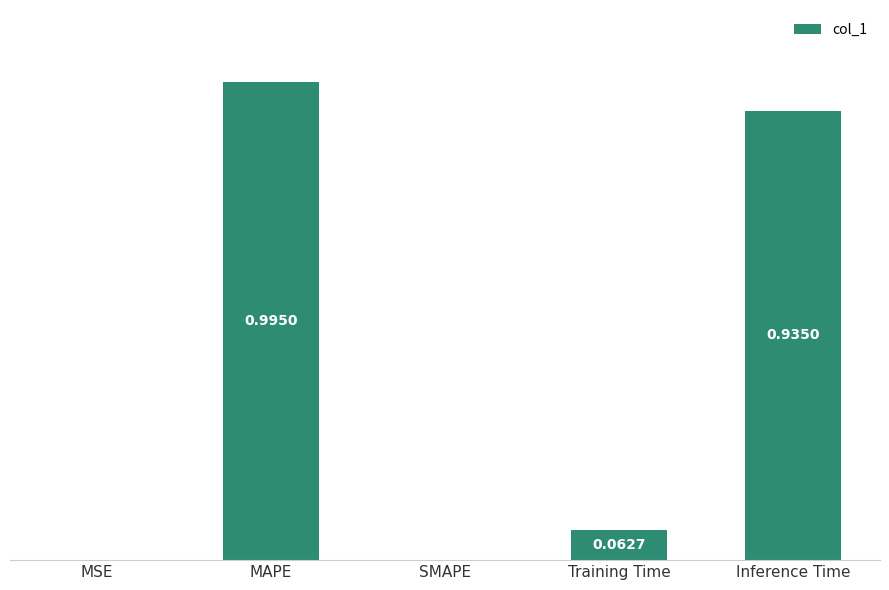

Which has a higher value, Training Time or Inference Time?

Inference Time